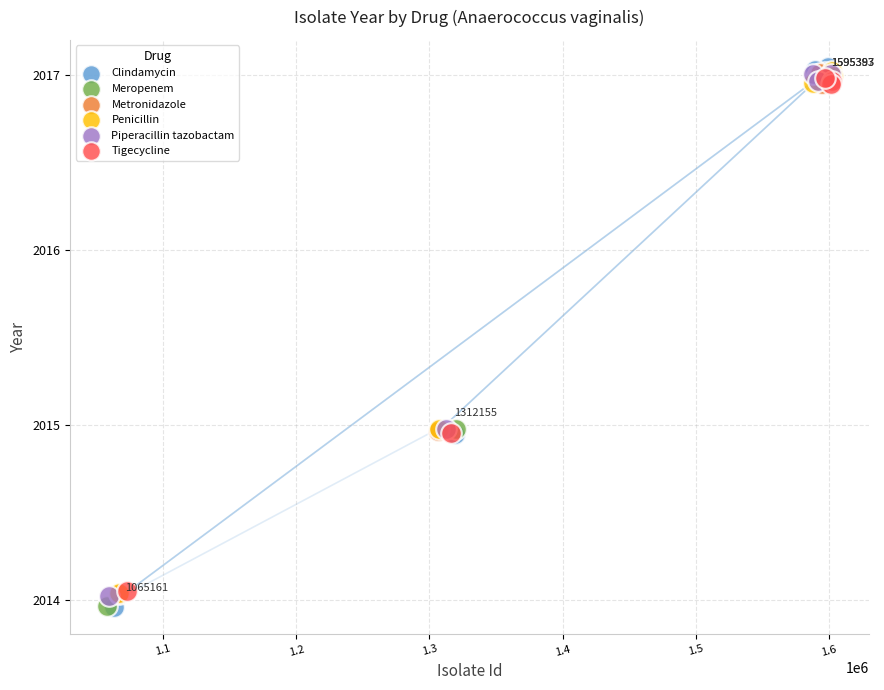

Which series has the largest Y range (max minus min)?

Clindamycin